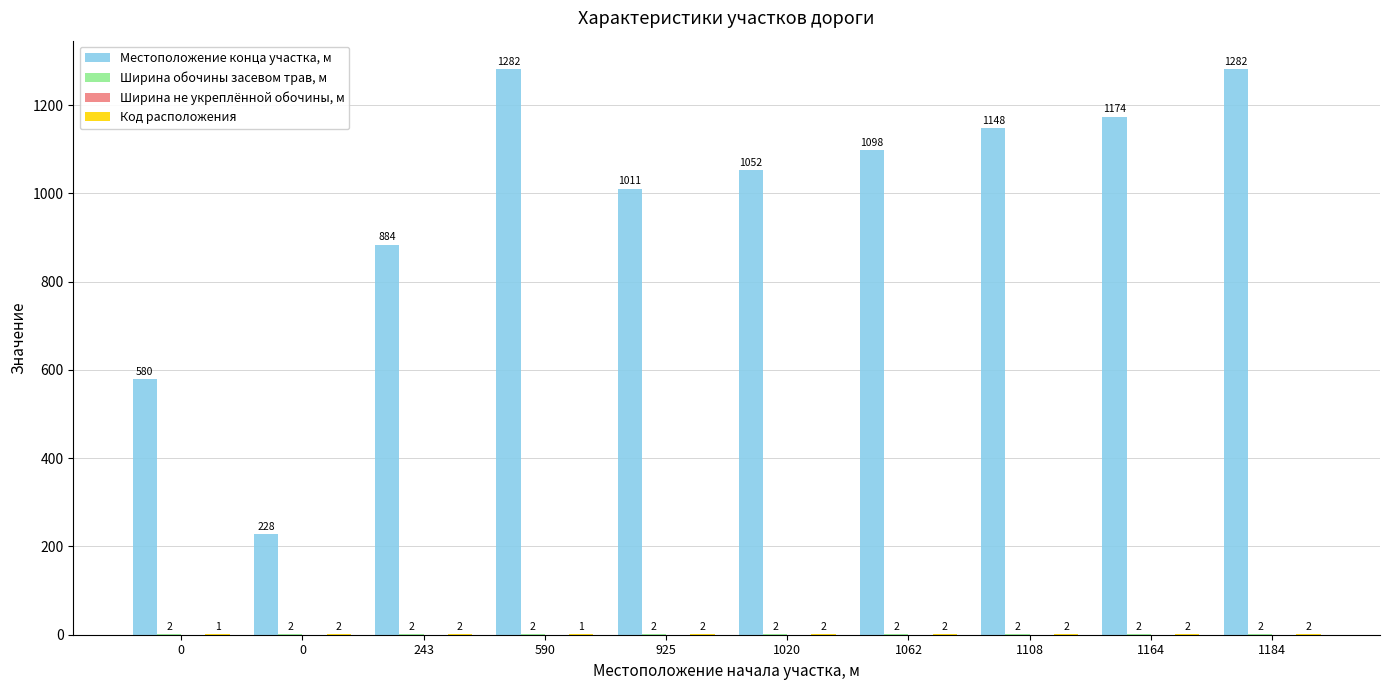

Does the chart contain stacked bars?

No